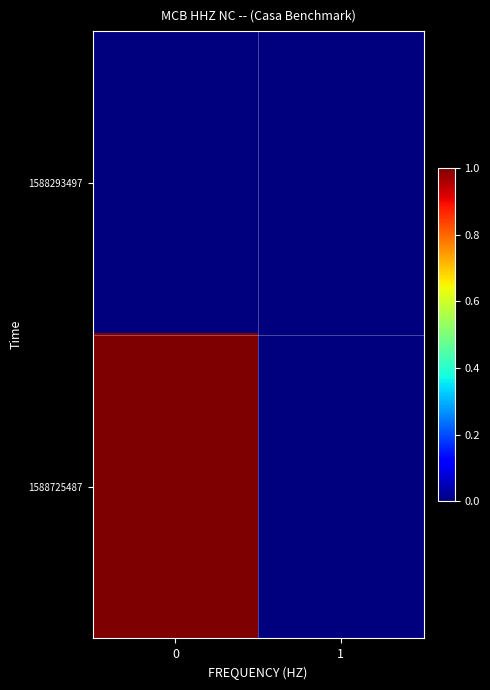

At 1, list the series in order from largest to smallest.

1588293497, 1588725487